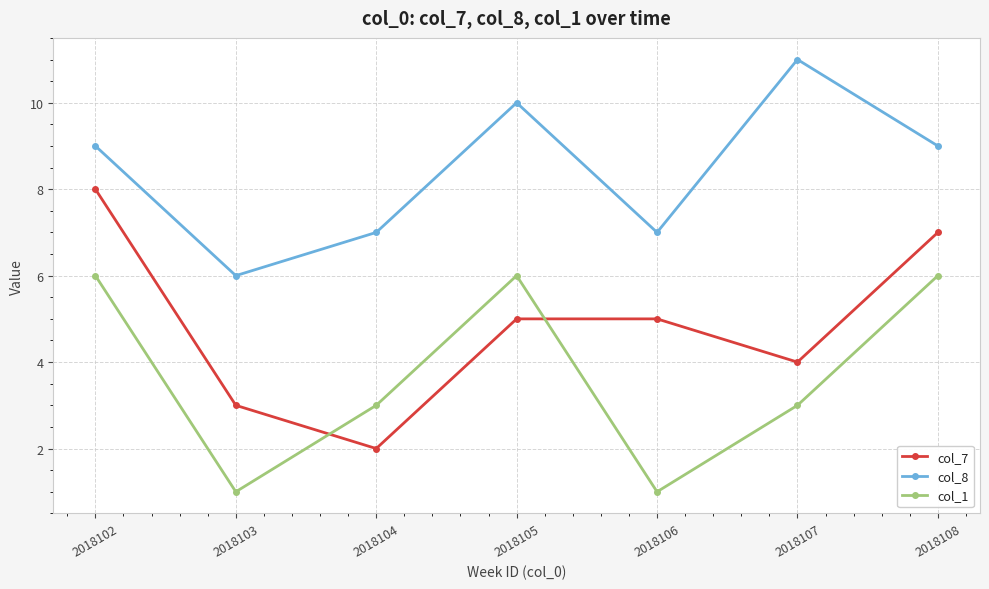

Reading right to left, what are all the values shown in this chart?

col_7: 7	4	5	5	2	3	8
col_8: 9	11	7	10	7	6	9
col_1: 6	3	1	6	3	1	6